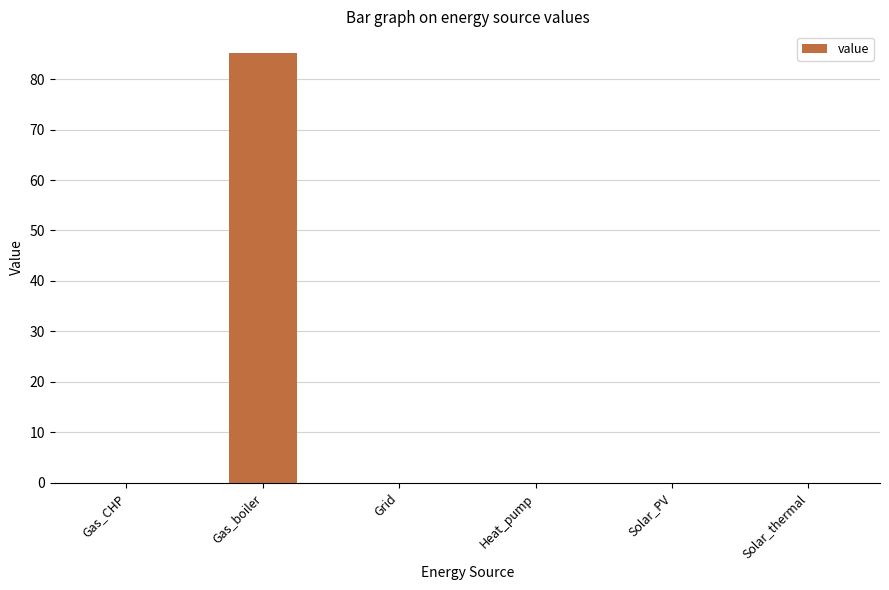

What is the greatest value displayed?

85.2